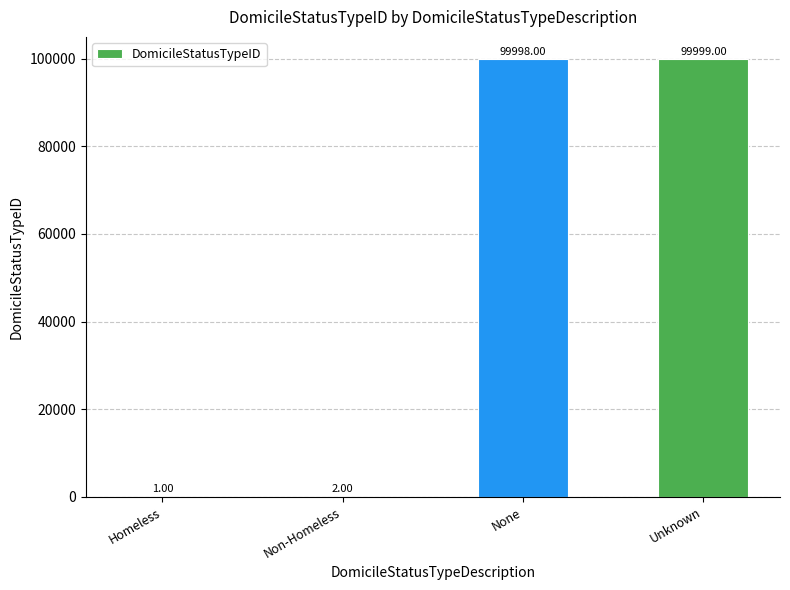

What is the difference between the values at Homeless and None?

99997